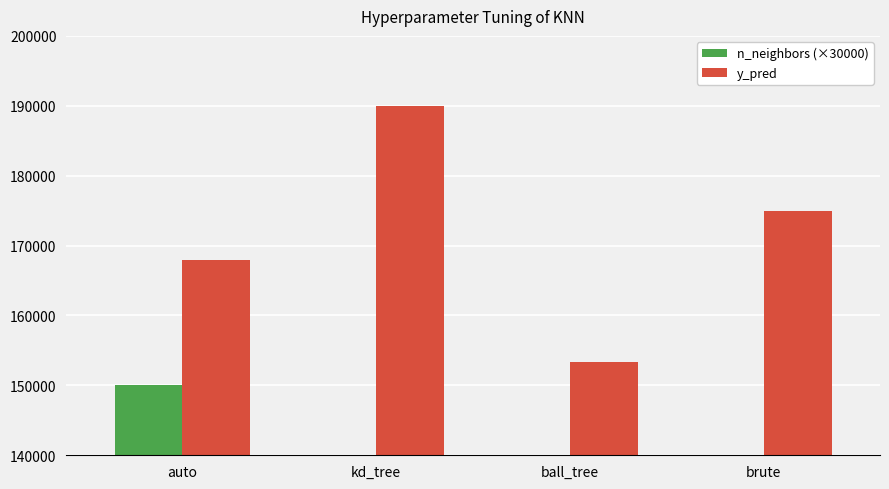

Is the value of n_neighbors (×30000) at auto greater than the value of y_pred at brute?

No